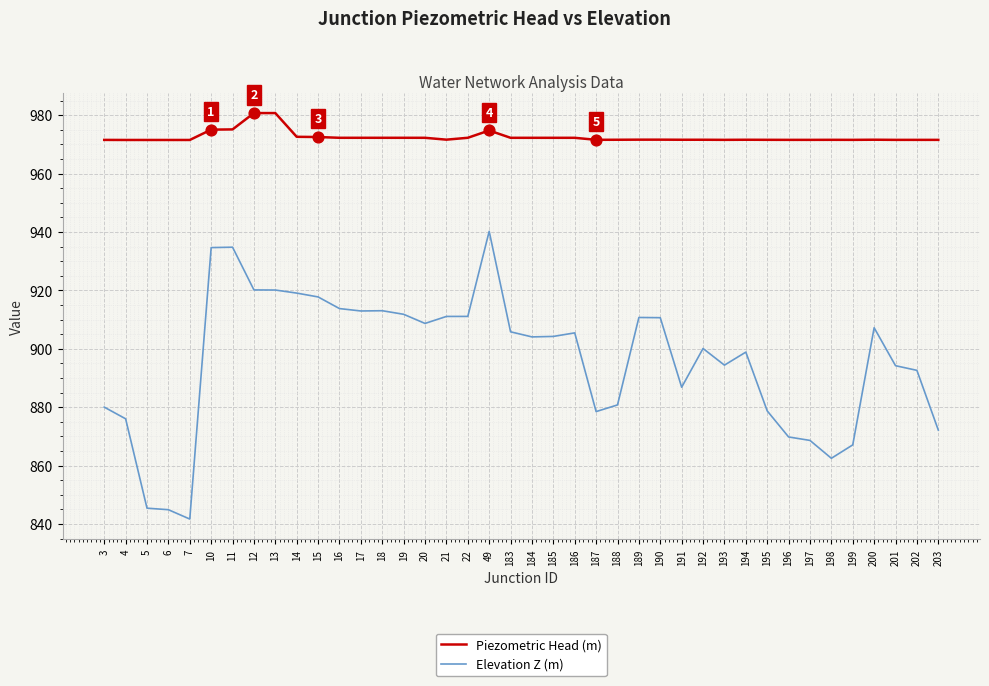

What is the spread (max minus min) of values at 202?

78.9